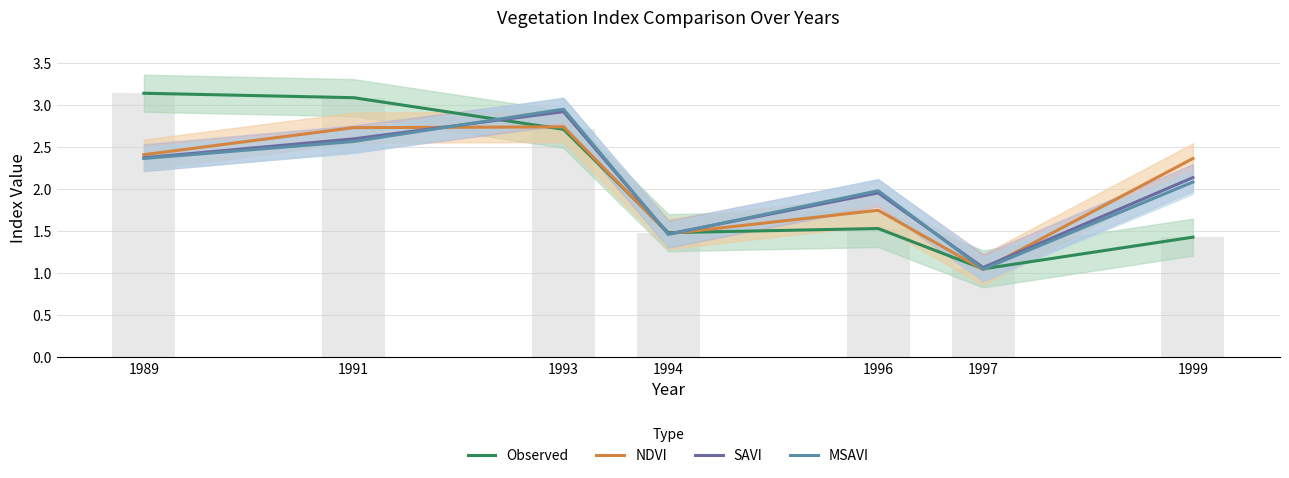

How many distinct data groups are displayed?

4